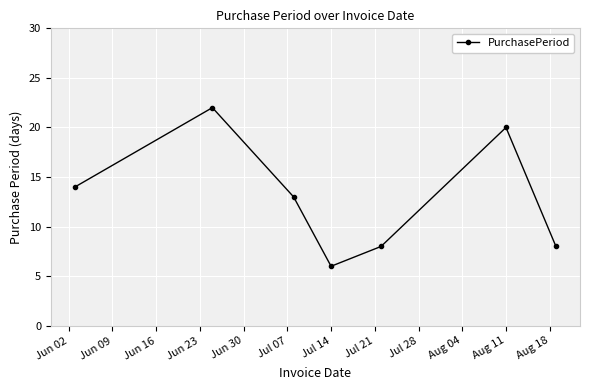

How many data points does each series have?

7